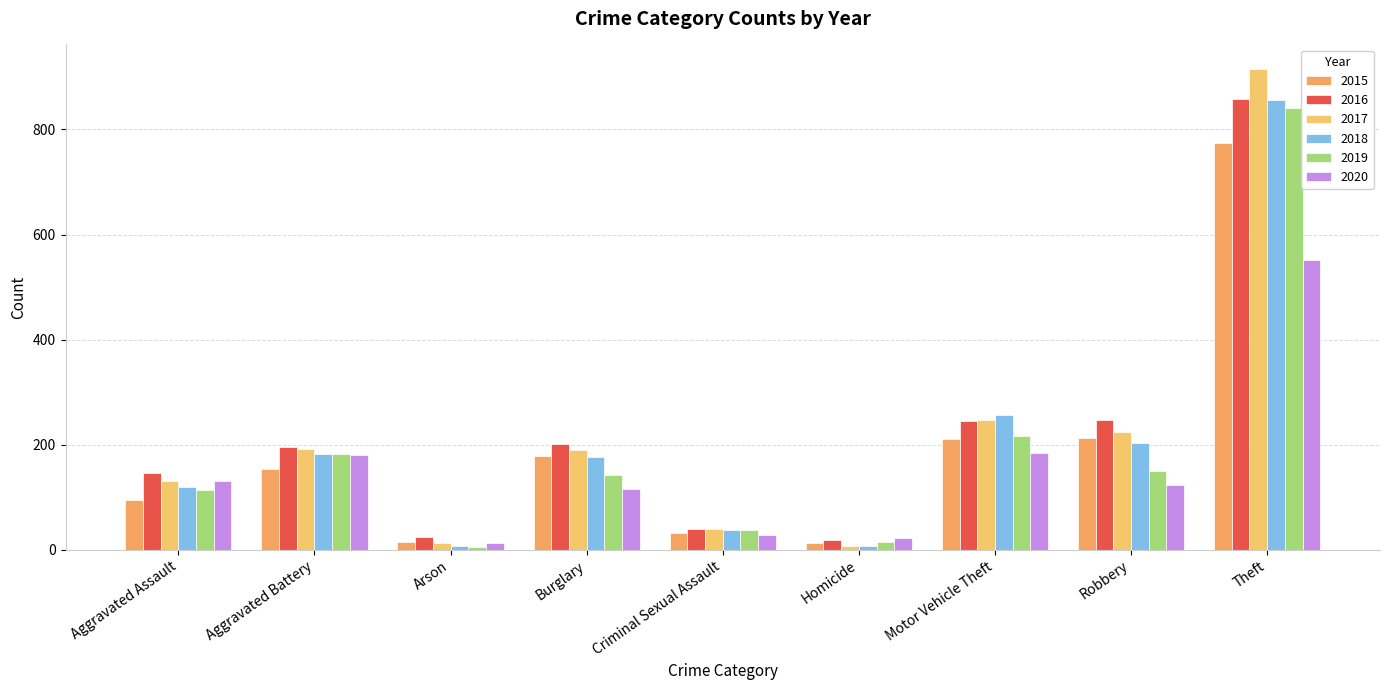

Where is 2016 nearest to the value 438?

Robbery